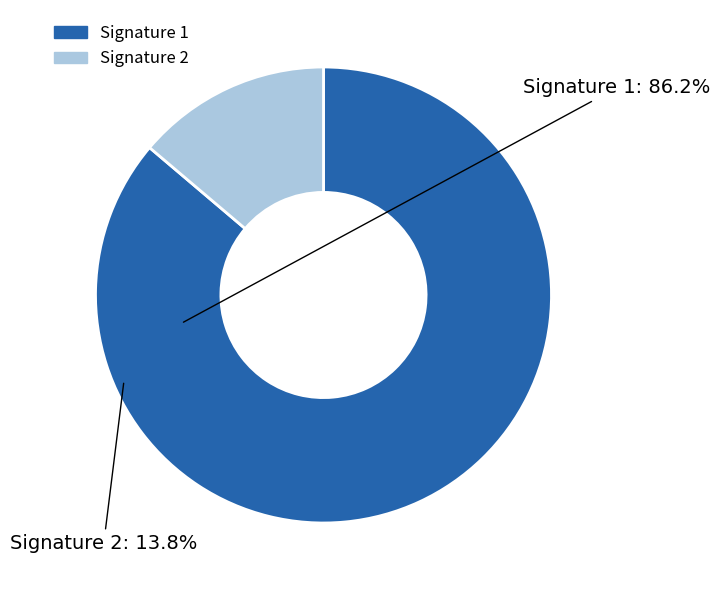

How many segments does this pie chart have?

2